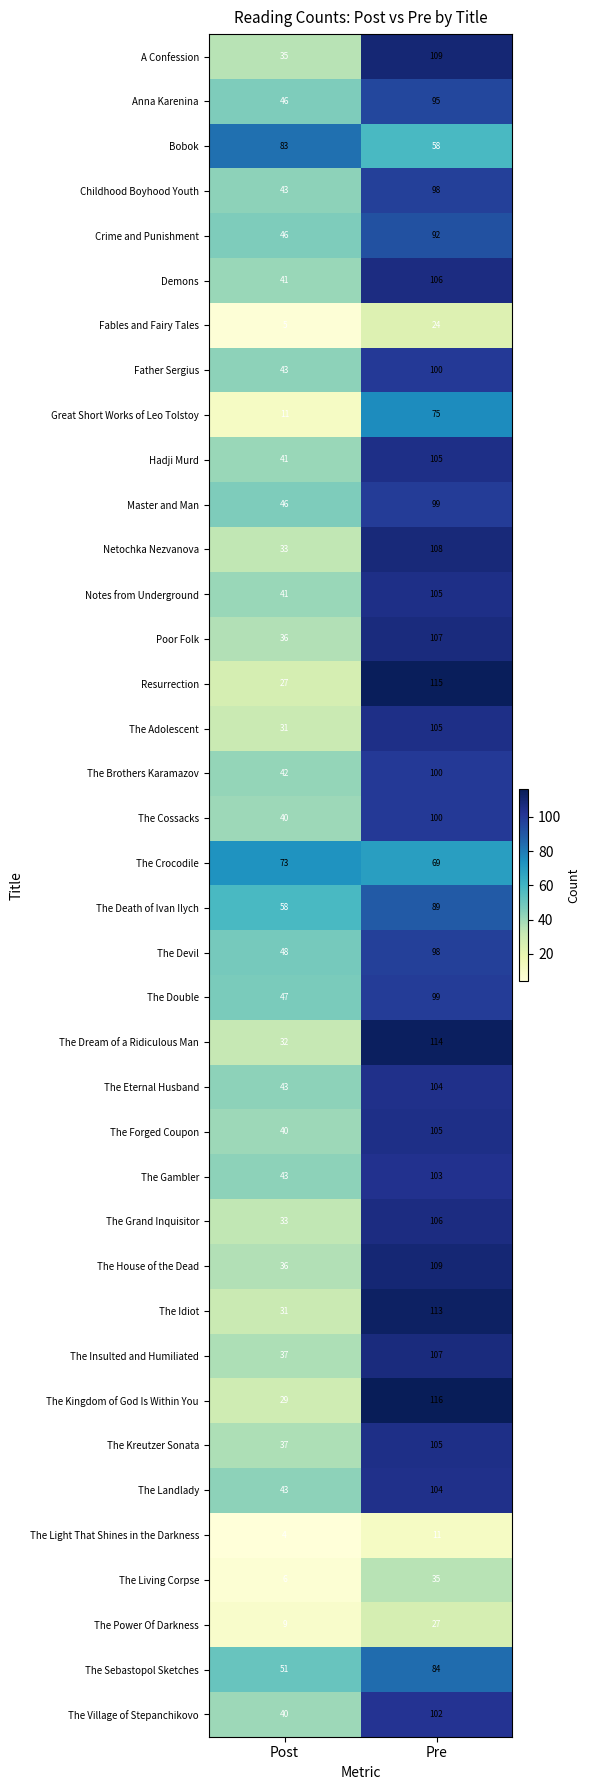

Where is Resurrection nearest to the value 71?

Post